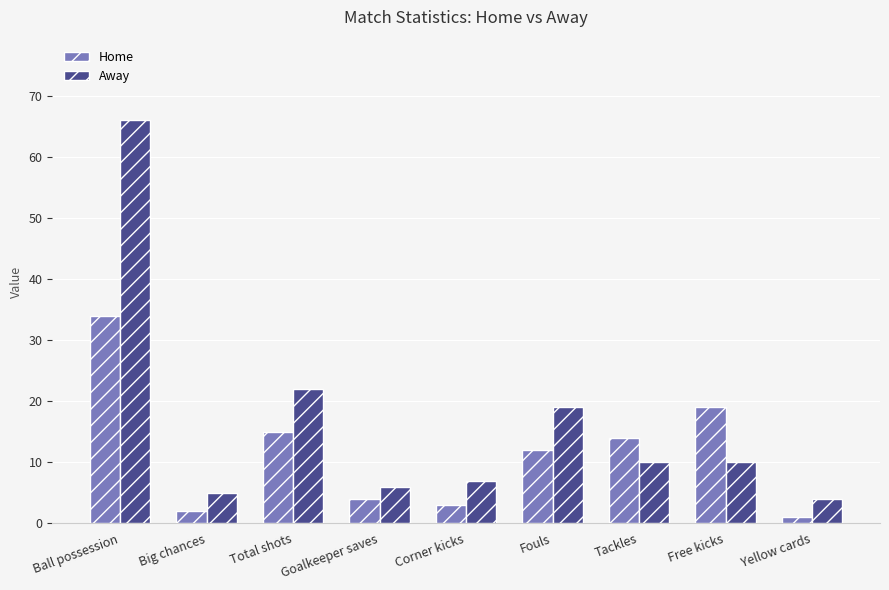

What is the sum of all Away values?

149